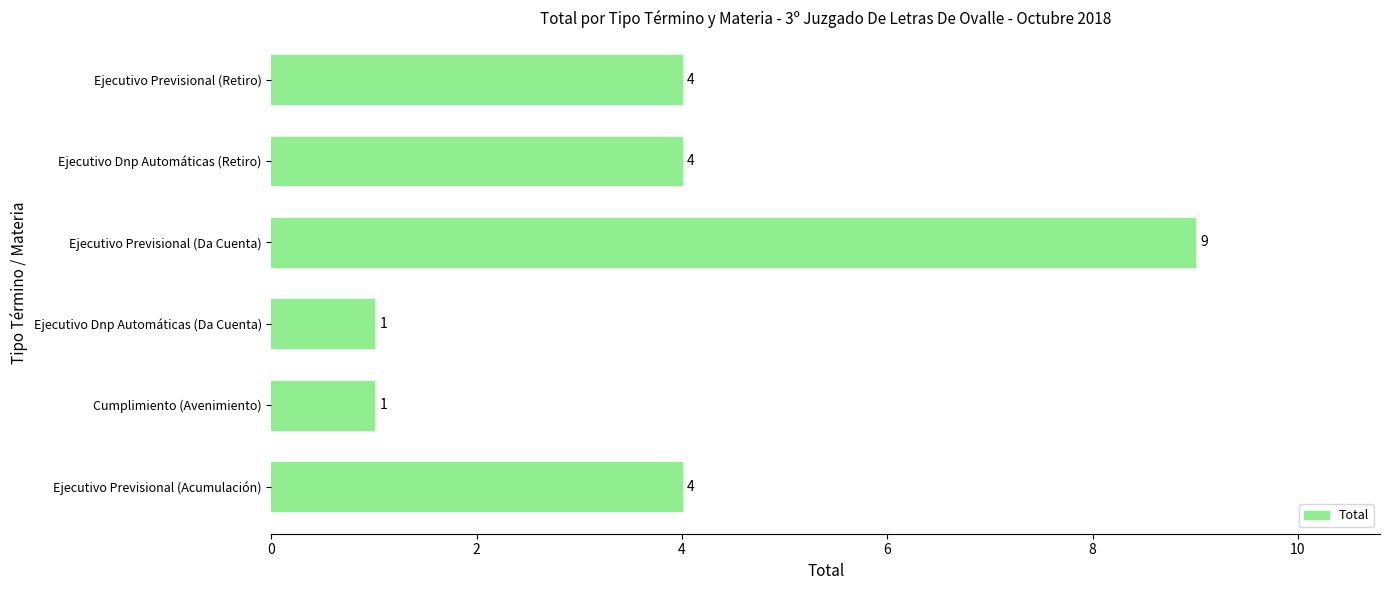

The chart shows a value of 3 at Ejecutivo Previsional (Acumulación). True or false?

False